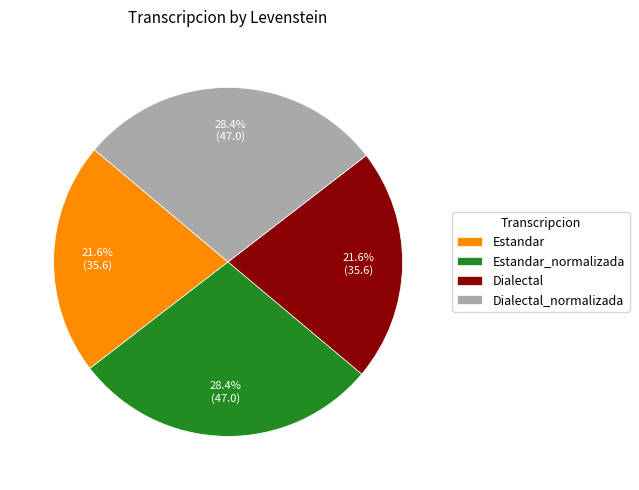

What portion of the pie excludes Dialectal_normalizada?

71.6%